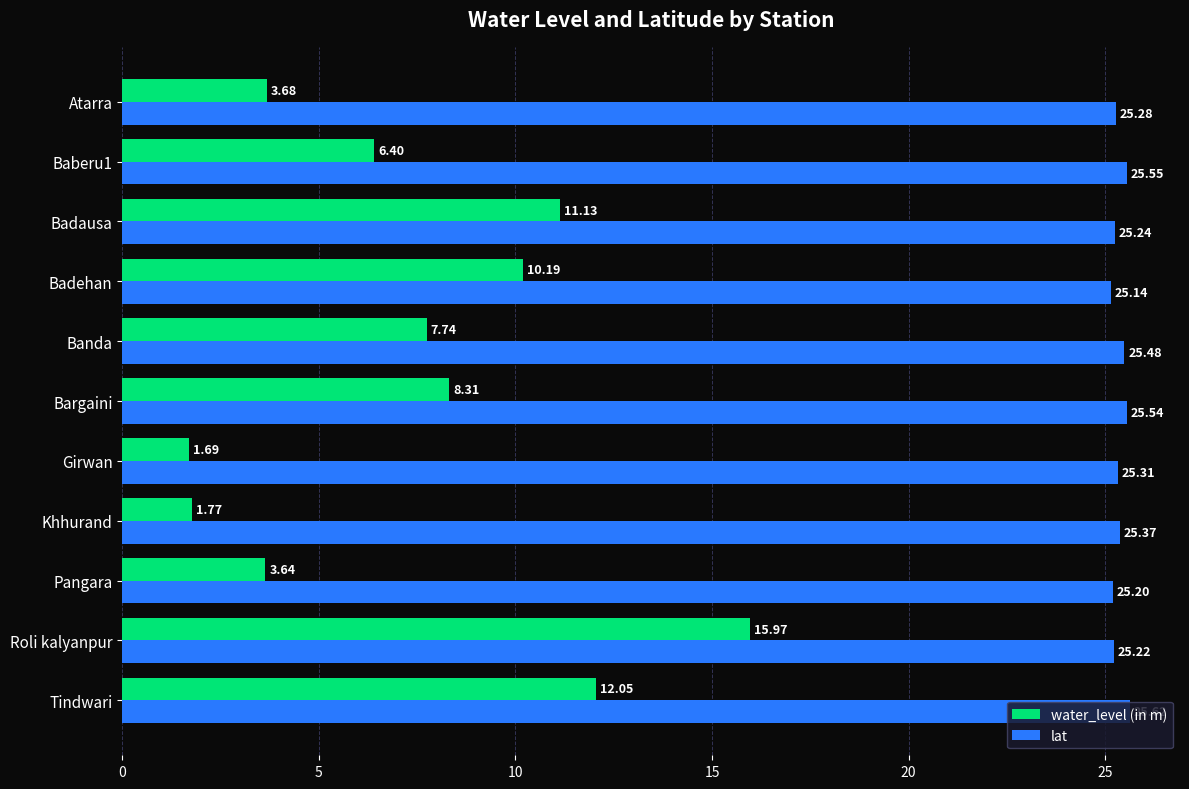

What is the difference between the maximum and second lowest values in the water_level (in m) series?

14.2